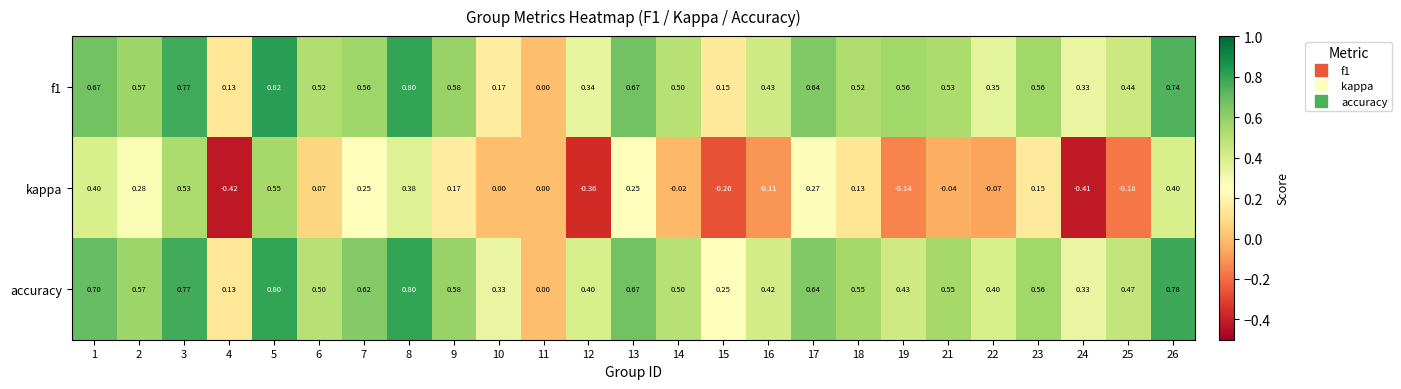

Count the number of data series in this chart.

3